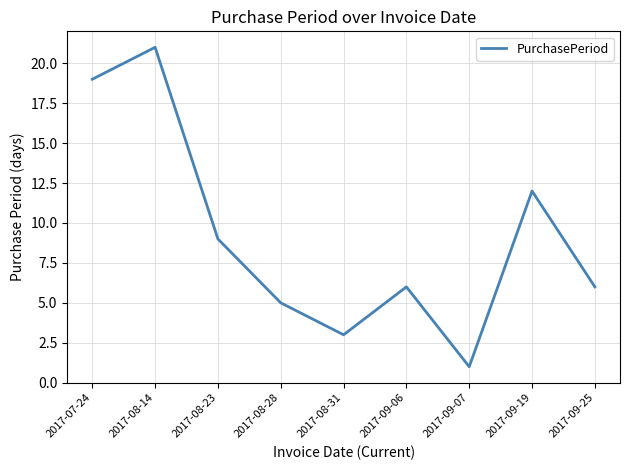

What position from the right is 2017-09-07?

3